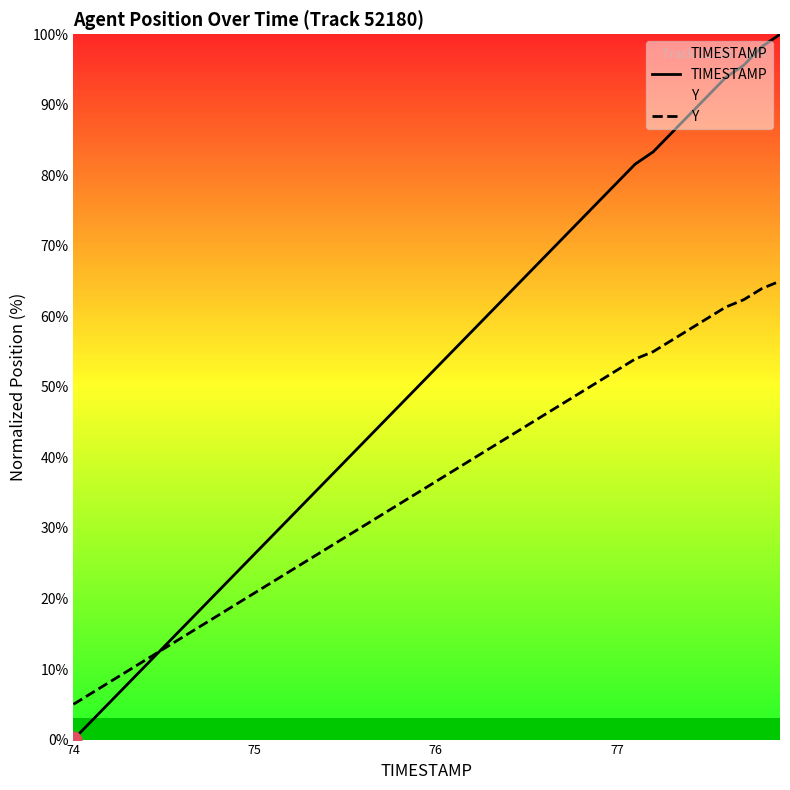

What is the lowest value of the Y series?

5.0